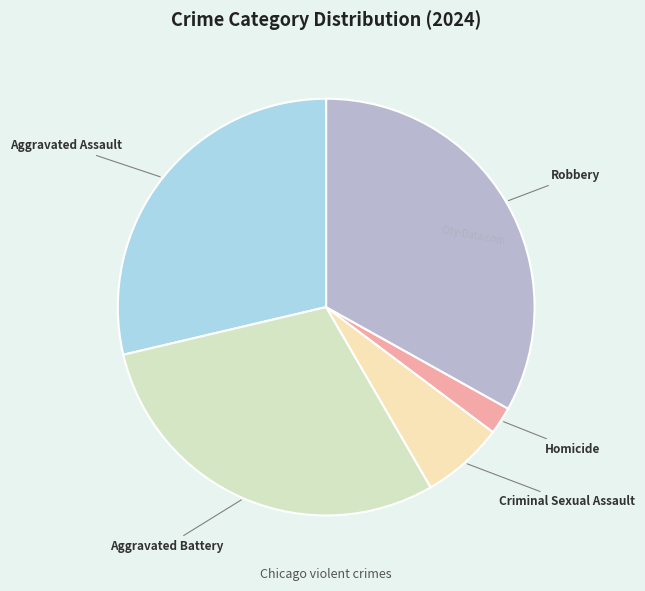

Rank the categories by value from lowest to highest.

Homicide, Criminal Sexual Assault, Aggravated Assault, Aggravated Battery, Robbery